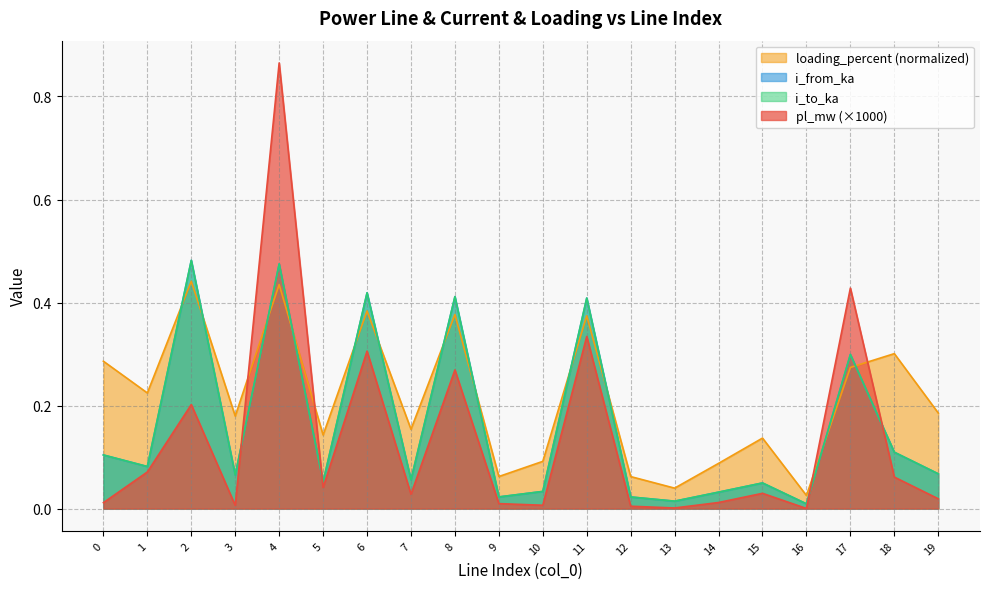

Reading right to left, transcribe all the data shown in this chart.

pl_mw: 19=0.0	18=0.1	17=0.4	16=0.0	15=0.0	14=0.0	13=0.0	12=0.0	11=0.3	10=0.0	9=0.0	8=0.3	7=0.0	6=0.3	5=0.0	4=0.9	3=0.0	2=0.2	1=0.1	0=0.0
i_from_ka: 19=0.1	18=0.1	17=0.3	16=0.0	15=0.0	14=0.0	13=0.0	12=0.0	11=0.4	10=0.0	9=0.0	8=0.4	7=0.1	6=0.4	5=0.1	4=0.5	3=0.1	2=0.5	1=0.1	0=0.1
i_to_ka: 19=0.1	18=0.1	17=0.3	16=0.0	15=0.0	14=0.0	13=0.0	12=0.0	11=0.4	10=0.0	9=0.0	8=0.4	7=0.1	6=0.4	5=0.1	4=0.5	3=0.1	2=0.5	1=0.1	0=0.1
loading_percent: 19=0.2	18=0.3	17=0.3	16=0.0	15=0.1	14=0.1	13=0.0	12=0.1	11=0.4	10=0.1	9=0.1	8=0.4	7=0.2	6=0.4	5=0.1	4=0.4	3=0.2	2=0.4	1=0.2	0=0.3